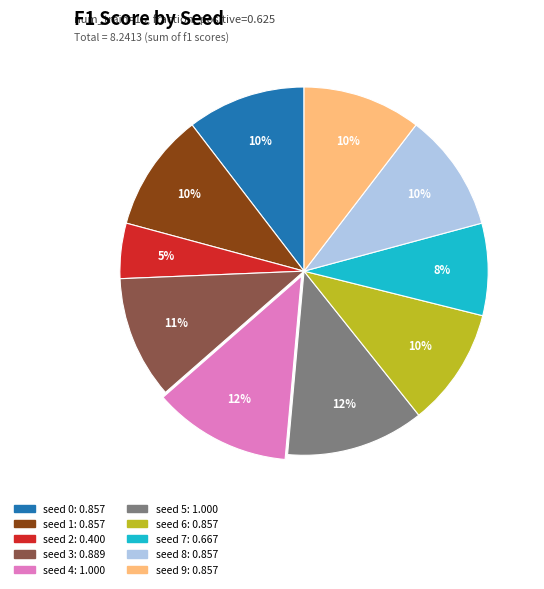

True or false: seed 4 accounts for 1% of the total.

False